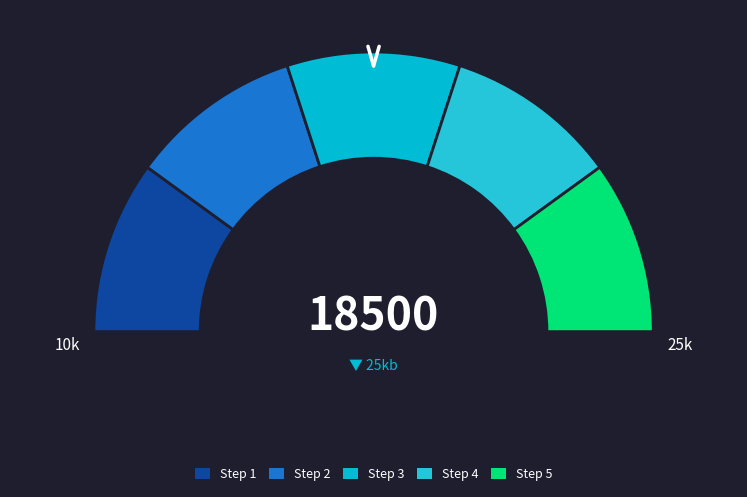

Is there a majority slice in this chart?

No